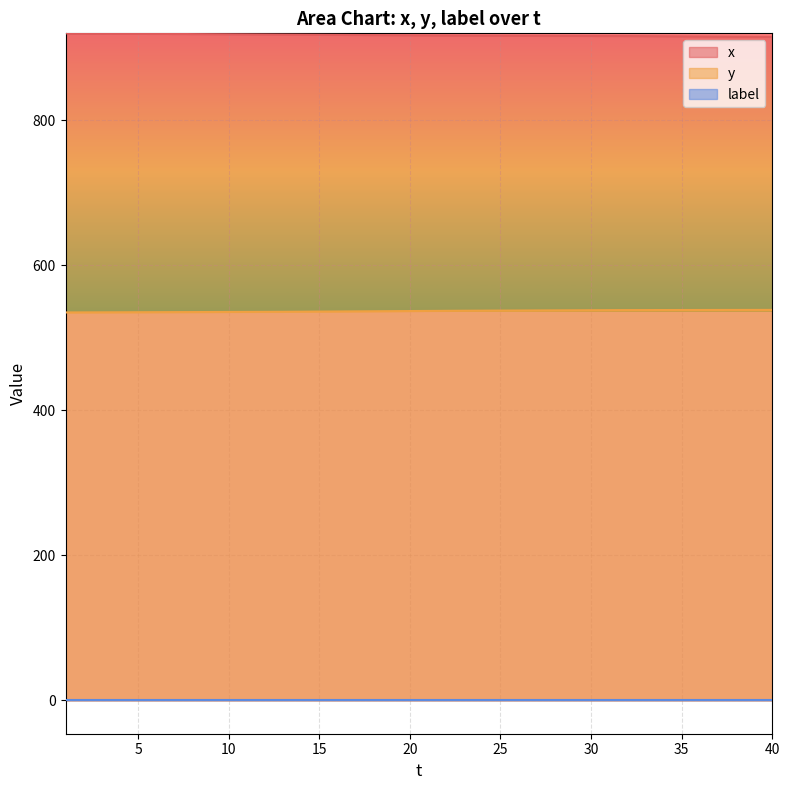

Between 17 and 28, which series saw the biggest shift?

y